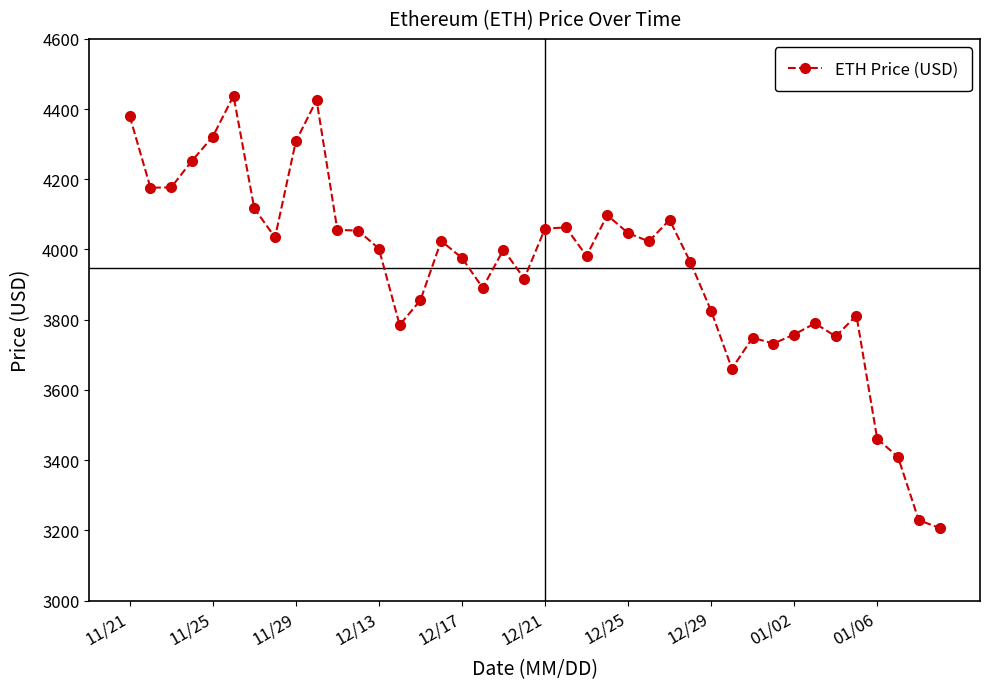

What is the greatest value displayed?

4437.7